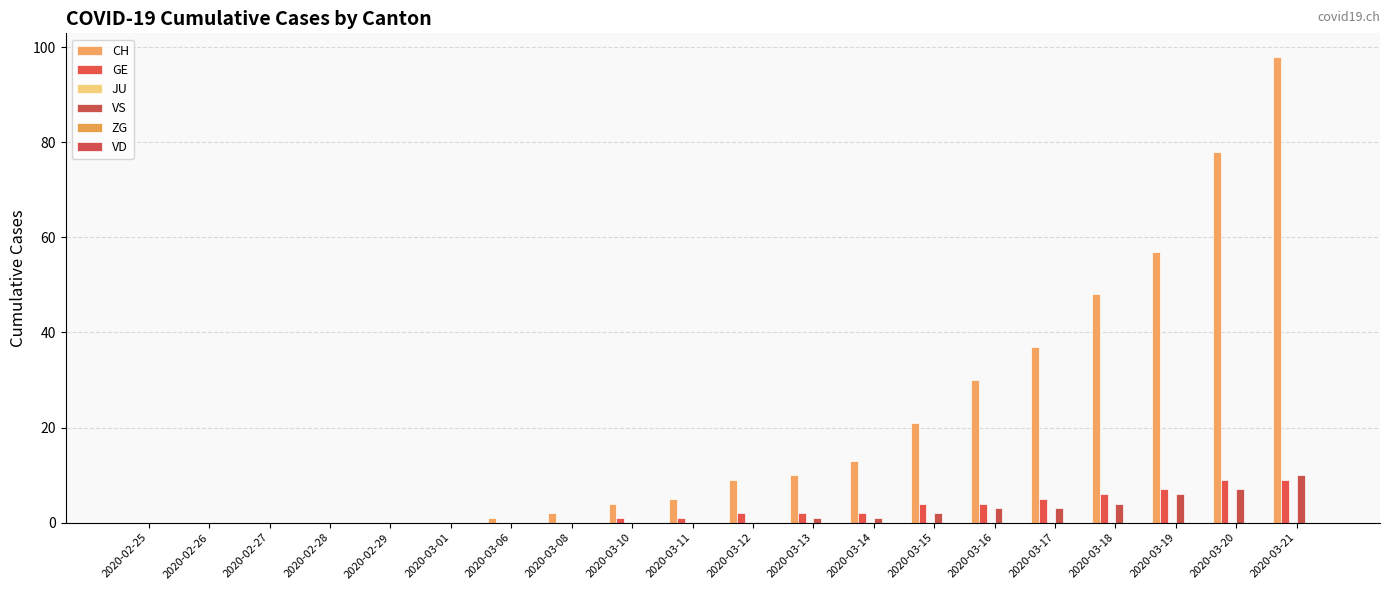

Reading right to left, list all the values displayed in this chart.

CH: 98	78	57	48	37	30	21	13	10	9	5	4	2	1	0	0	0	0	0	0
GE: 9	9	7	6	5	4	4	2	2	2	1	1	0	0	0	0	0	0	0	0
JU: 0	0	0	0	0	0	0	0	0	0	0	0	0	0	0	0	0	0	0	0
VS: 10	7	6	4	3	3	2	1	1	0	0	0	0	0	0	0	0	0	0	0
ZG: 0	0	0	0	0	0	0	0	0	0	0	0	0	0	0	0	0	0	0	0
VD: 0	0	0	0	0	0	0	0	0	0	0	0	0	0	0	0	0	0	0	0